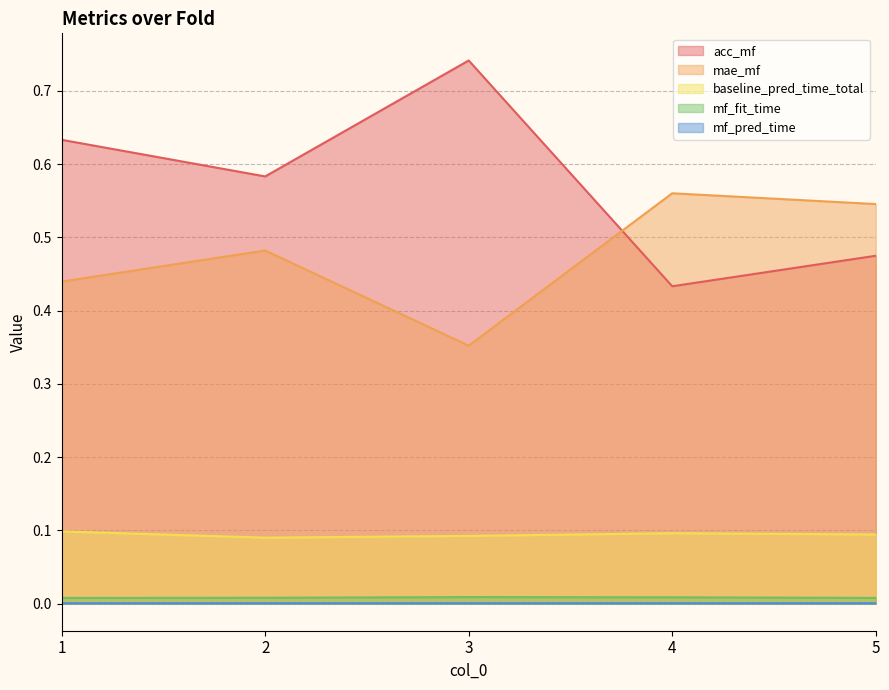

List the labels in order of mae_mf value, smallest first.

3, 1, 2, 5, 4